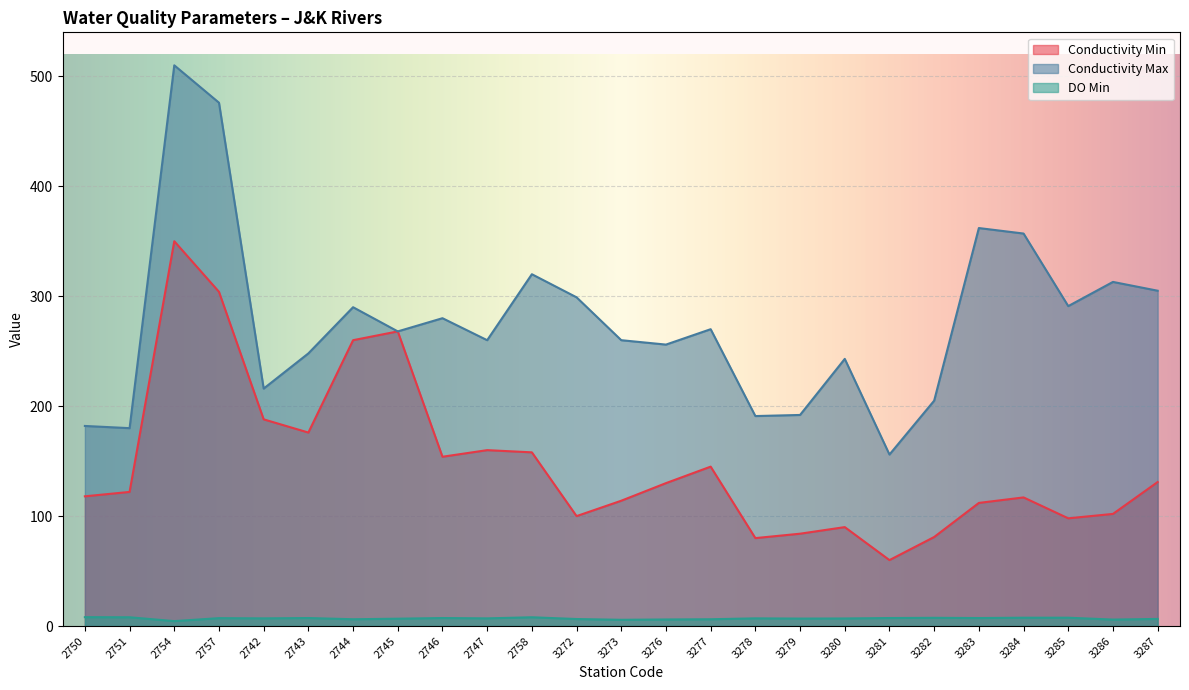

Does the chart display data point markers on the line(s)?

No